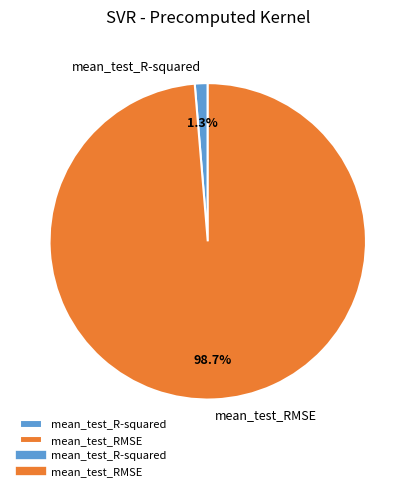

Rank the categories by value from lowest to highest.

mean_test_R-squared, mean_test_RMSE